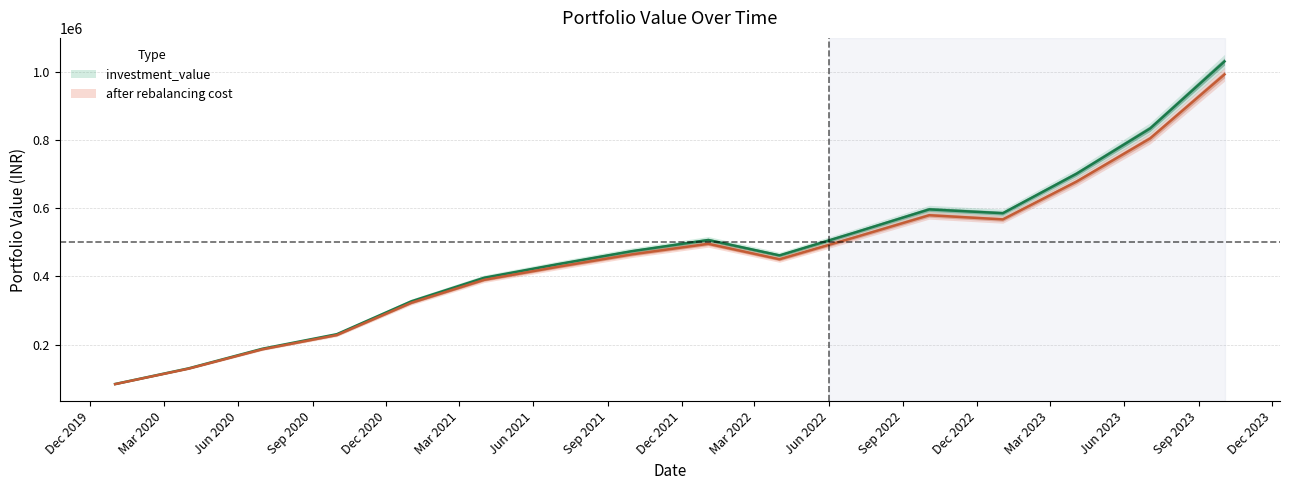

What is the average value of the investment_value series?

469195.6